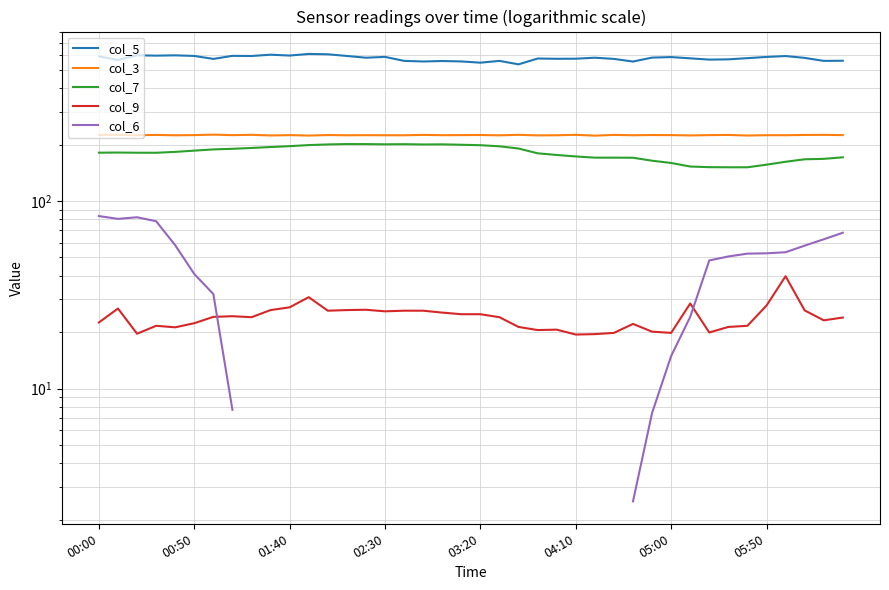

How many distinct data groups are displayed?

5